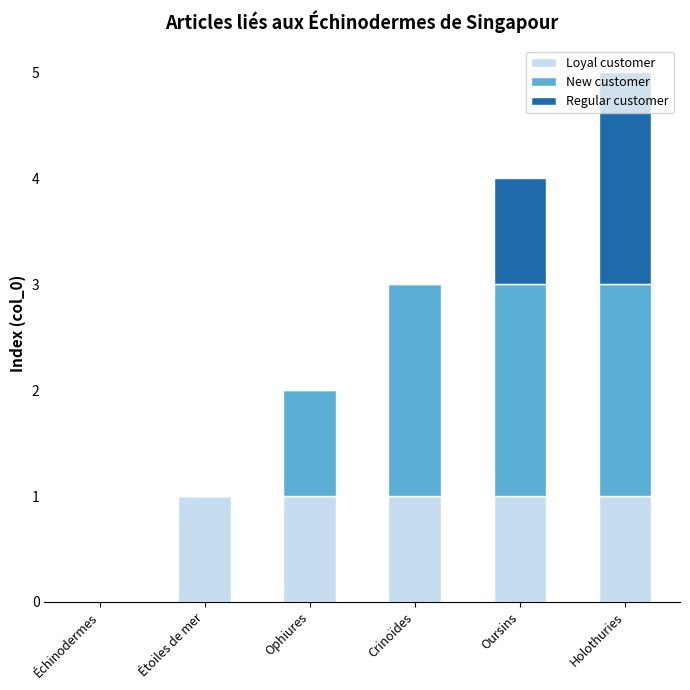

Does the chart contain stacked bars?

Yes